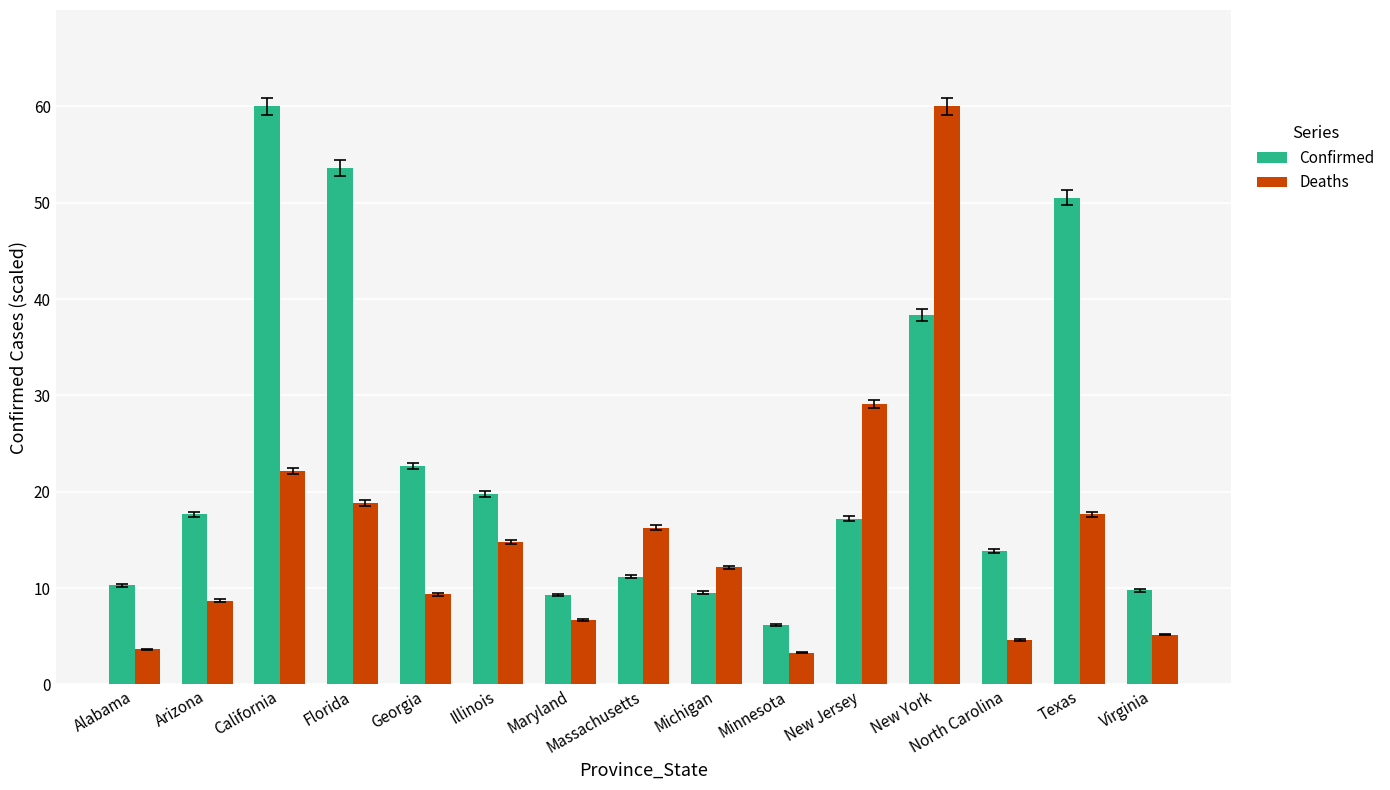

Rank the series by their average value, from highest to lowest.

Confirmed, Deaths